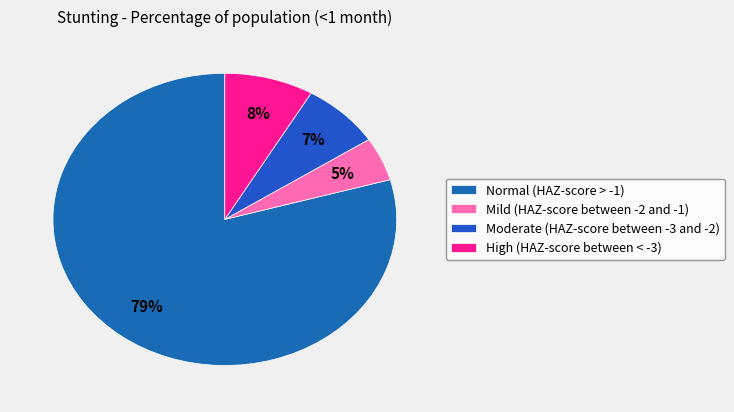

True or false: Mild (HAZ-score between -2 and -1) accounts for 5% of the total.

True